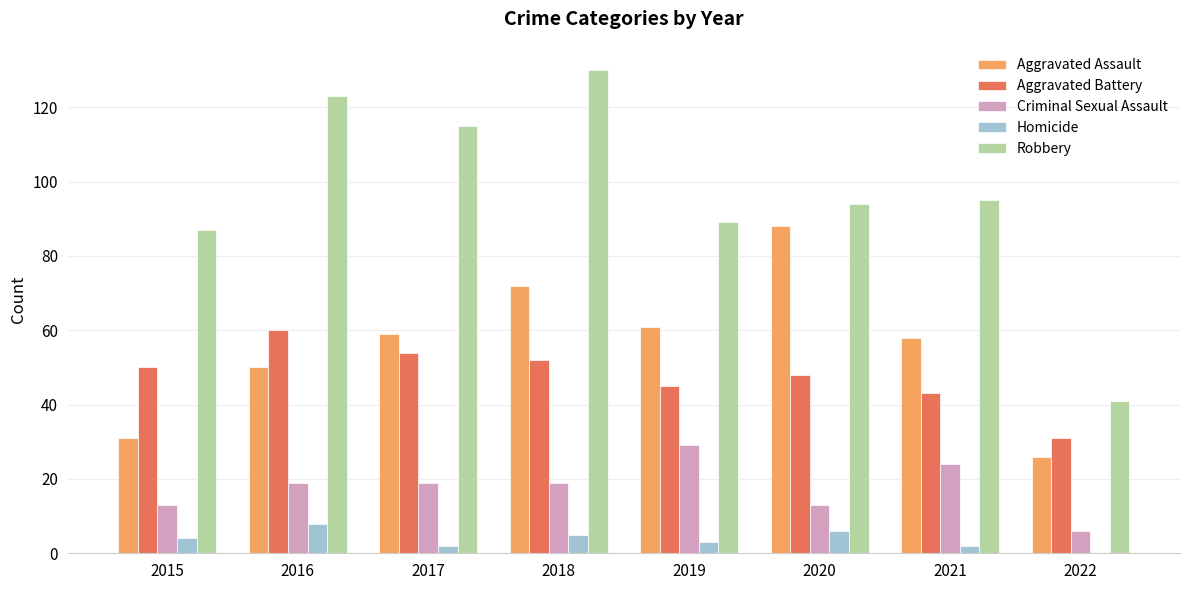

What is the spread (max minus min) of values at 2022?

41